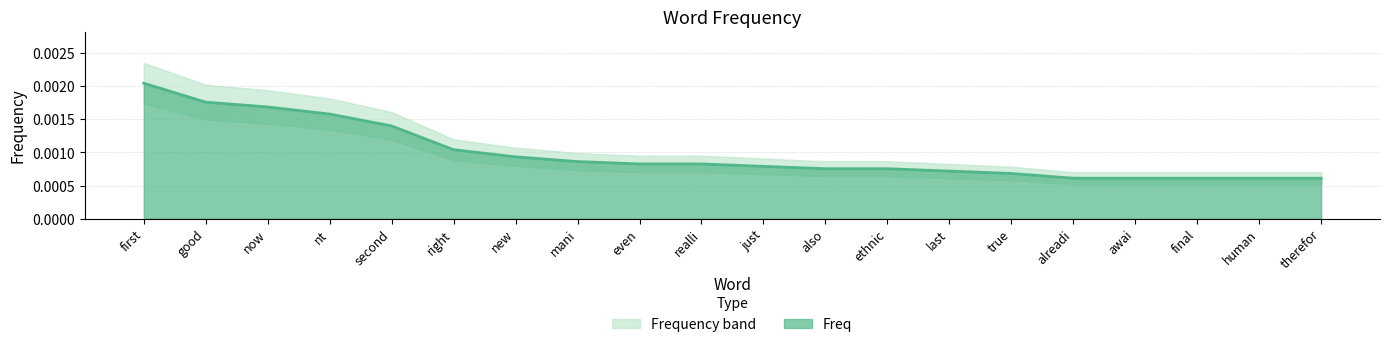

How many lines are shown in the chart?

1